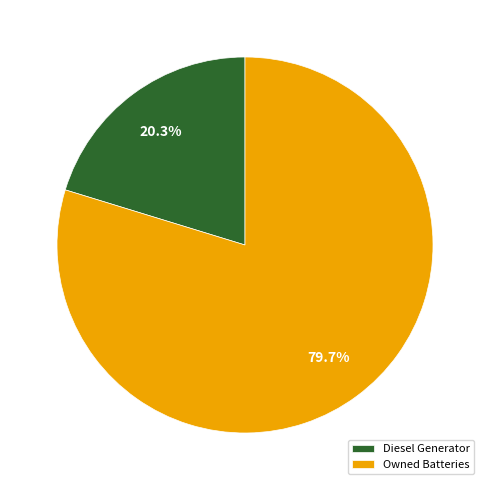

Which category has the biggest portion of the pie?

Owned Batteries